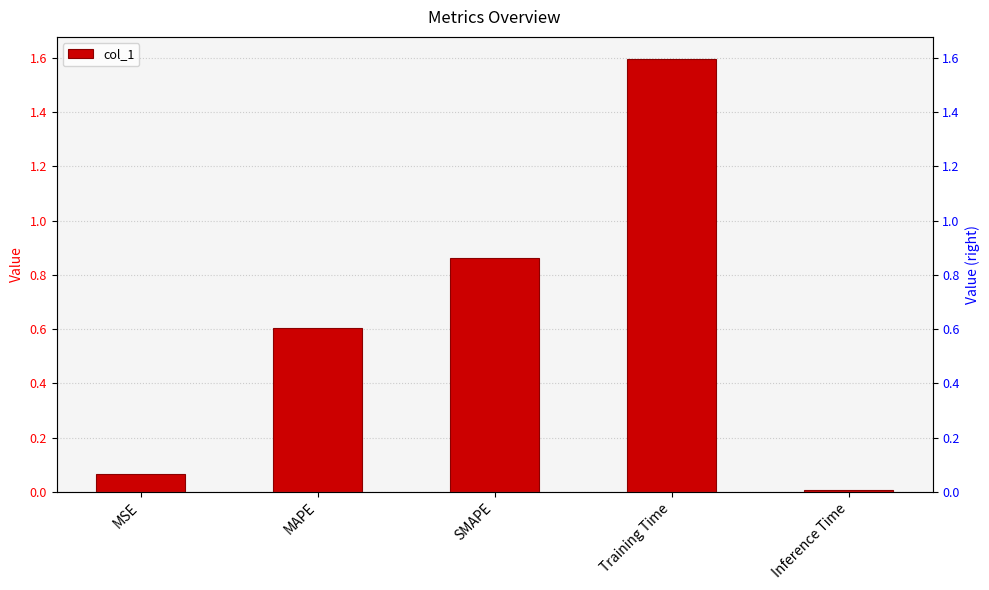

What is the label of the 2nd bar from the right?

Training Time